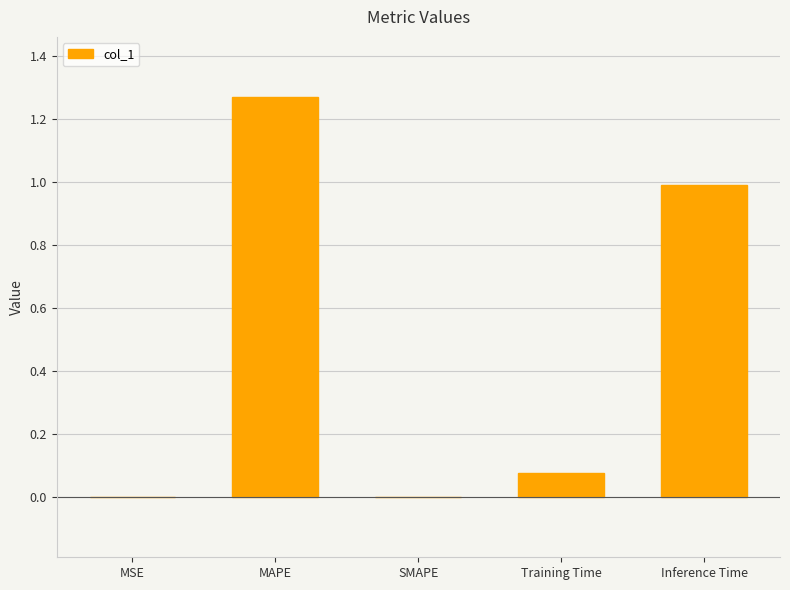

Are the bars horizontal?

No